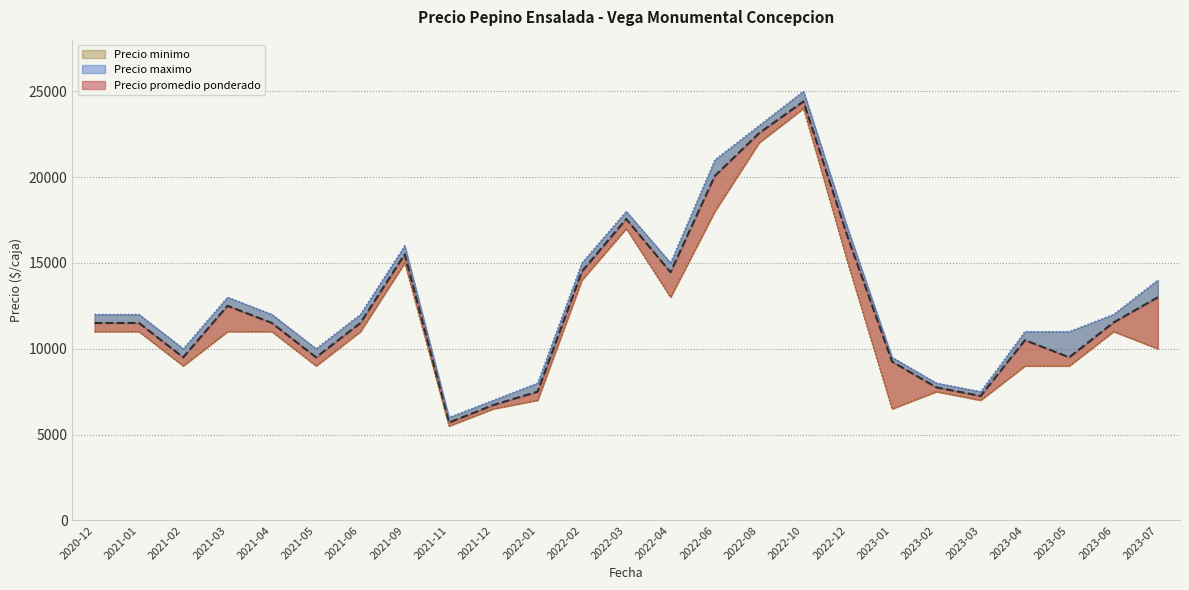

What value does the Precio maximo series have at 2023-01, to the nearest 100?

9500